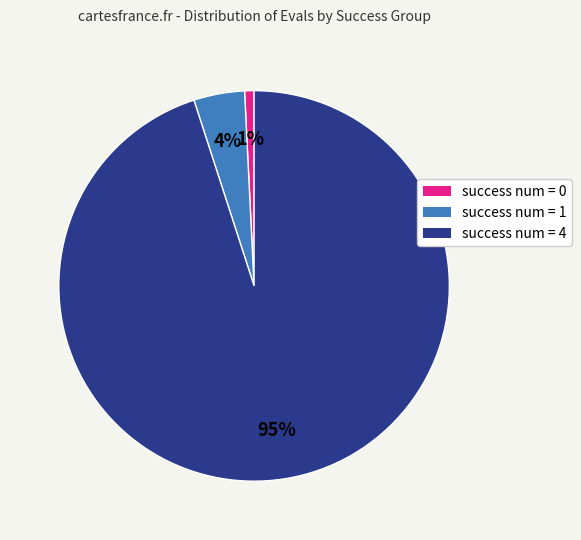

Count the number of slices in the pie.

3